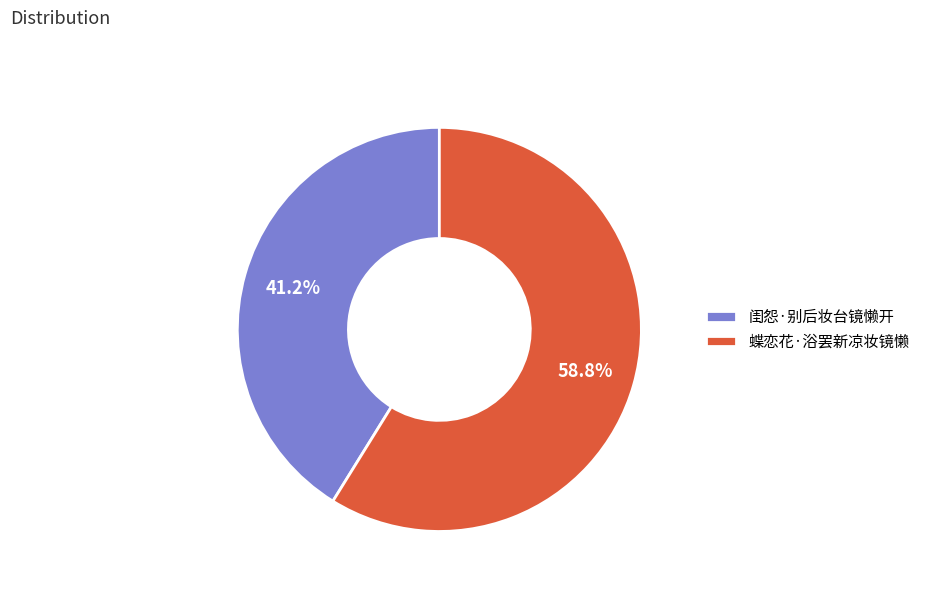

What portion of the pie excludes 闺怨·别后妆台镜懒开?

58.8%